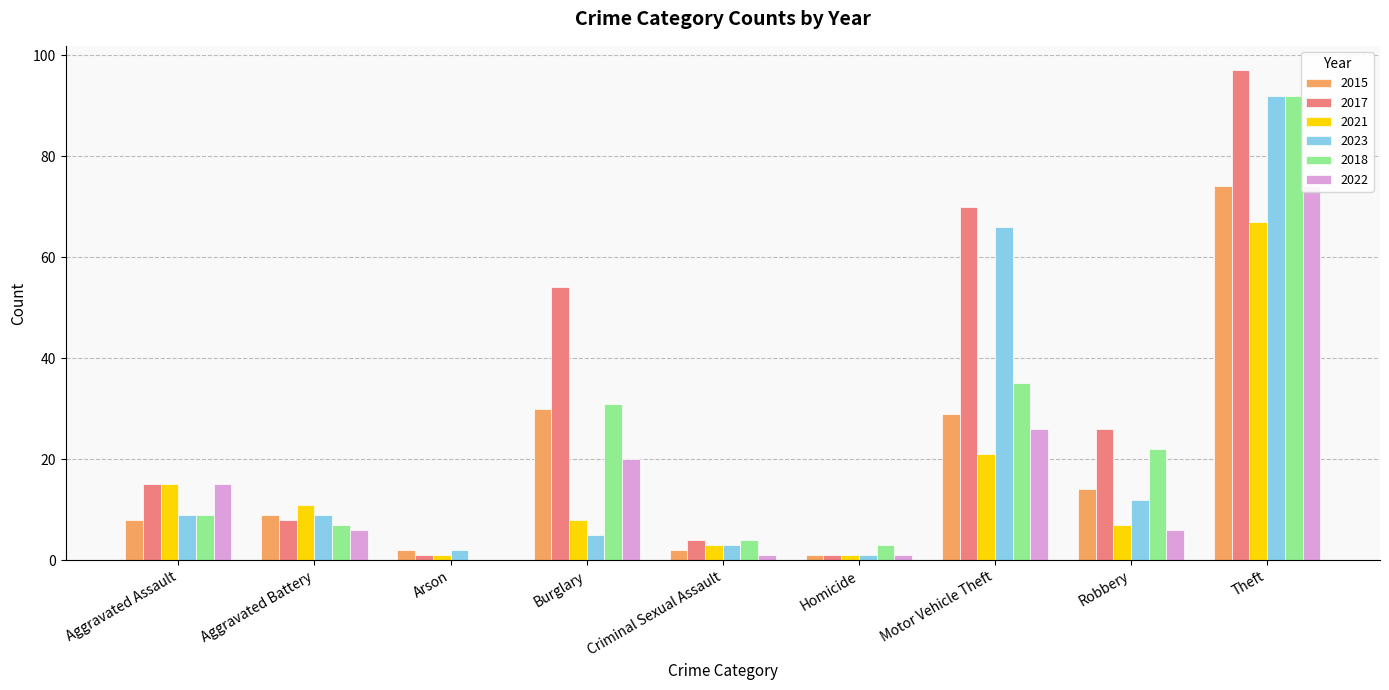

Which series has the widest spread of values?

2017